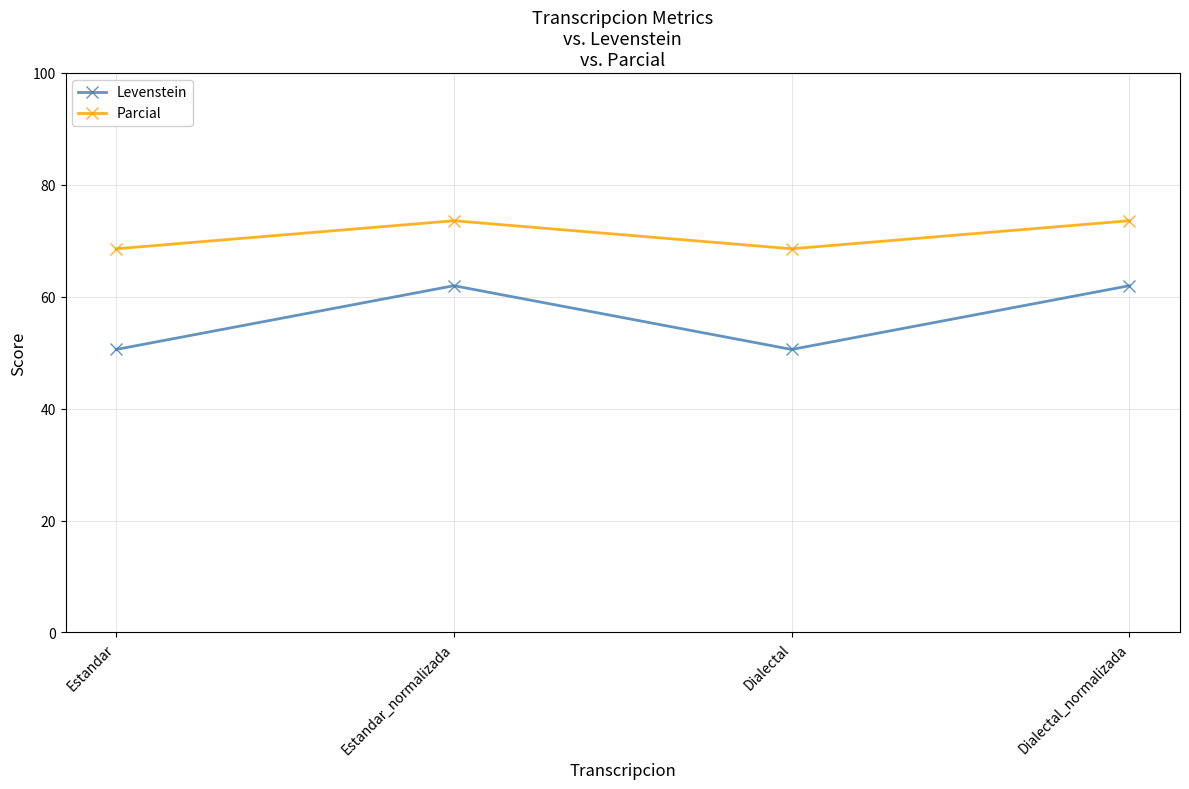

Is it true that Parcial equals 73.6 at Dialectal_normalizada?

True